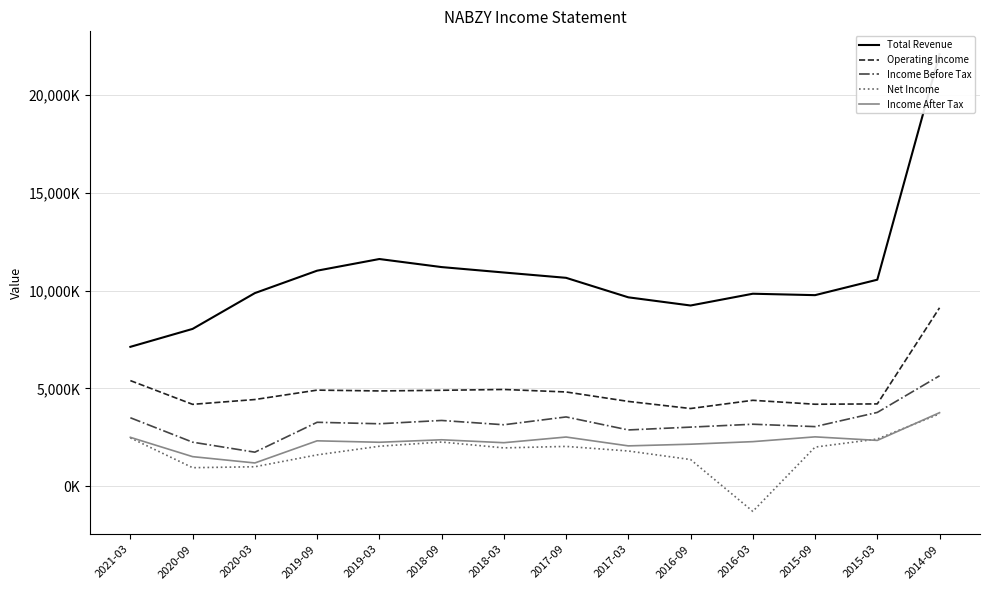

What is the sum of all Income After Tax values?

32053900